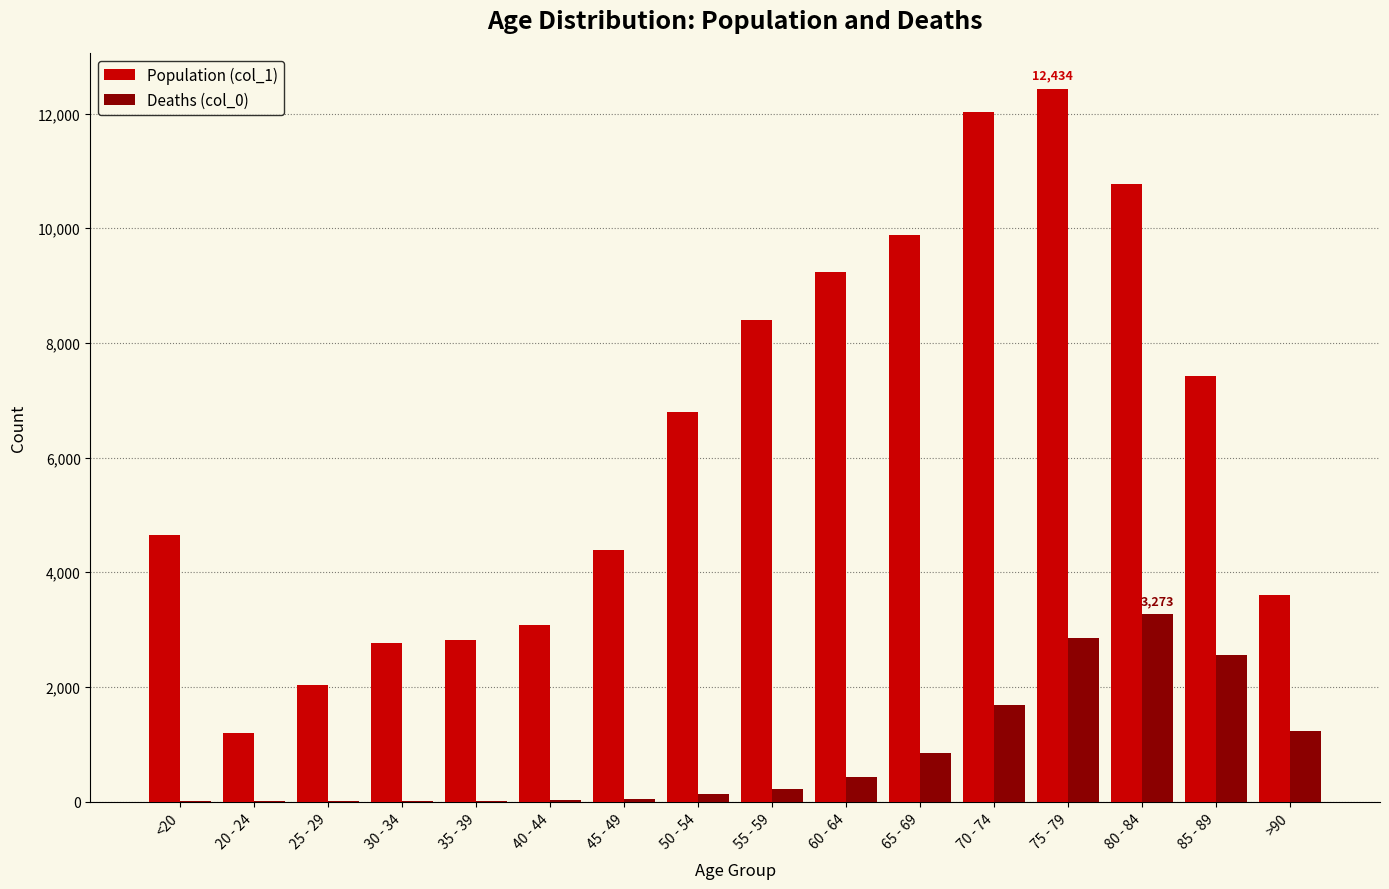

Which label corresponds to the largest value in the chart?

75 - 79